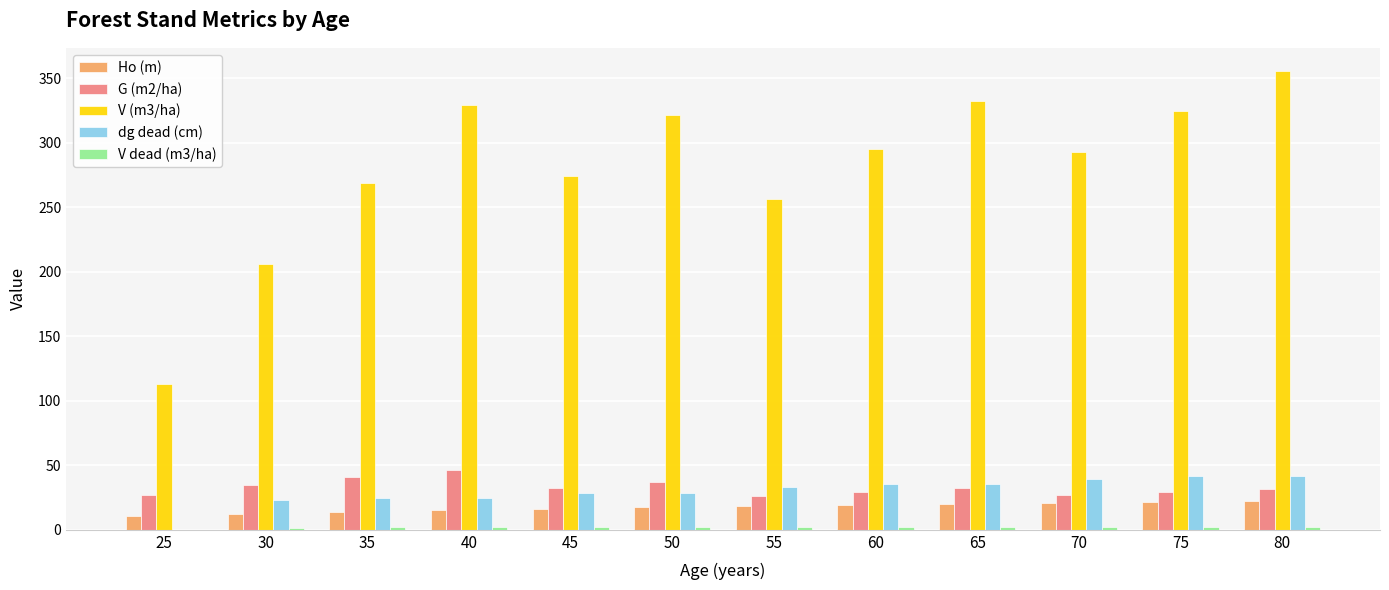

What is the maximum value shown in the chart?

355.6